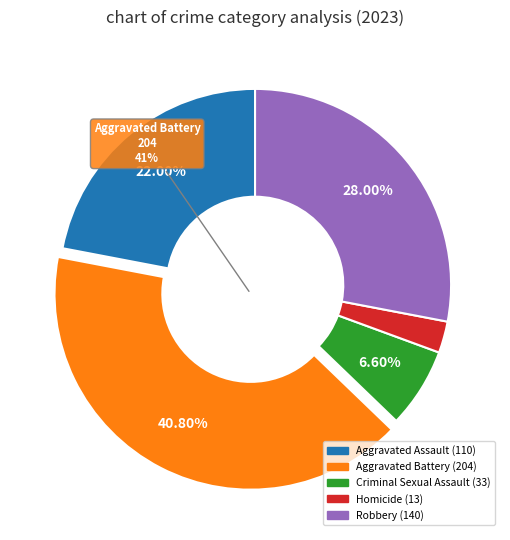

How many slices are in this pie chart?

5